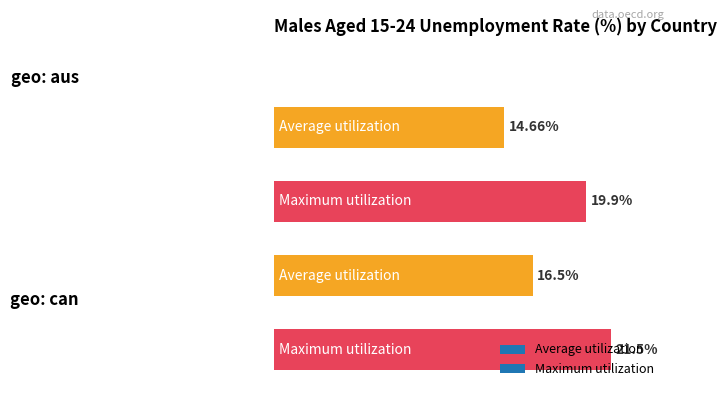

Are the bars horizontal?

Yes